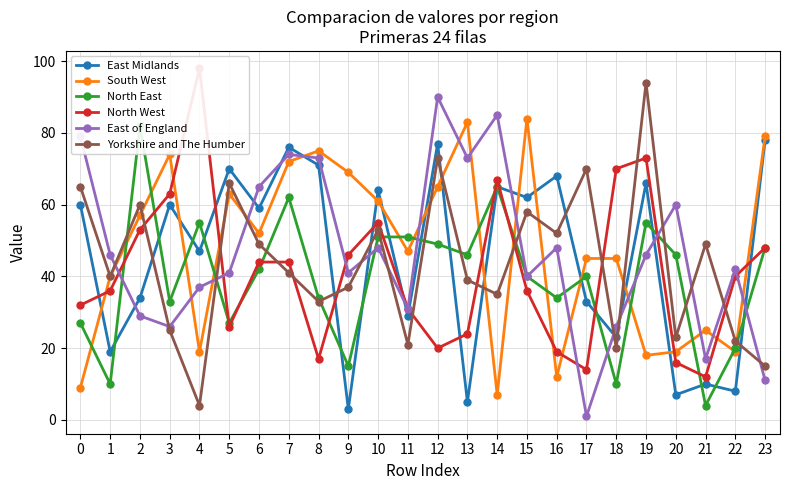

Rank the series by their maximum value, from lowest to highest.

East Midlands, North East, South West, East of England, Yorkshire and The Humber, North West